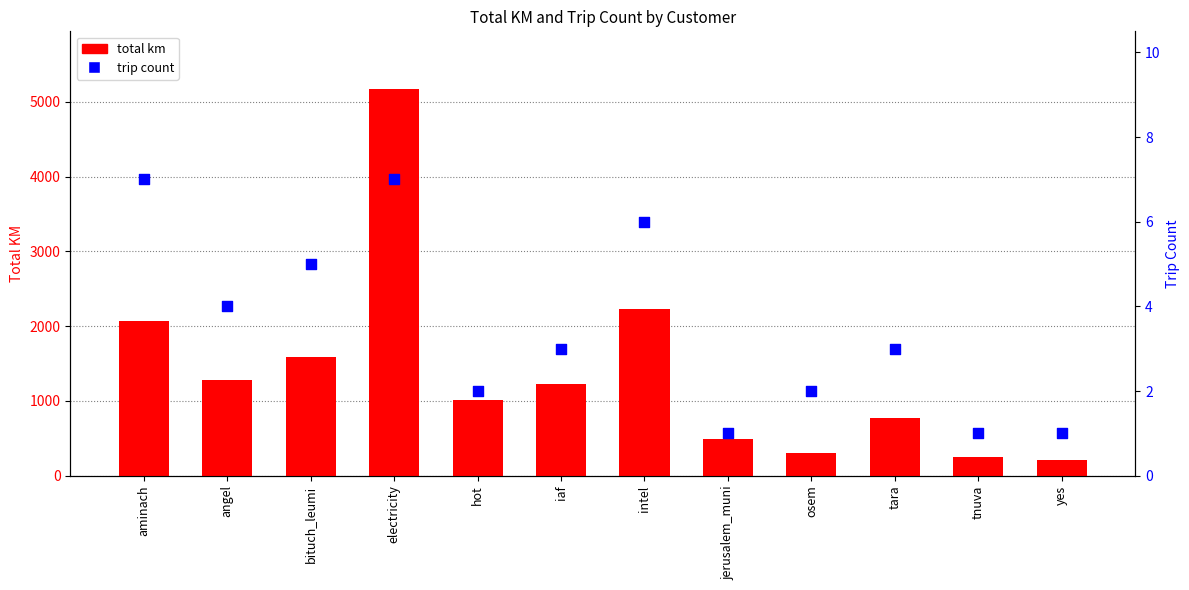

At how many categories does at least one series exceed 481?

9